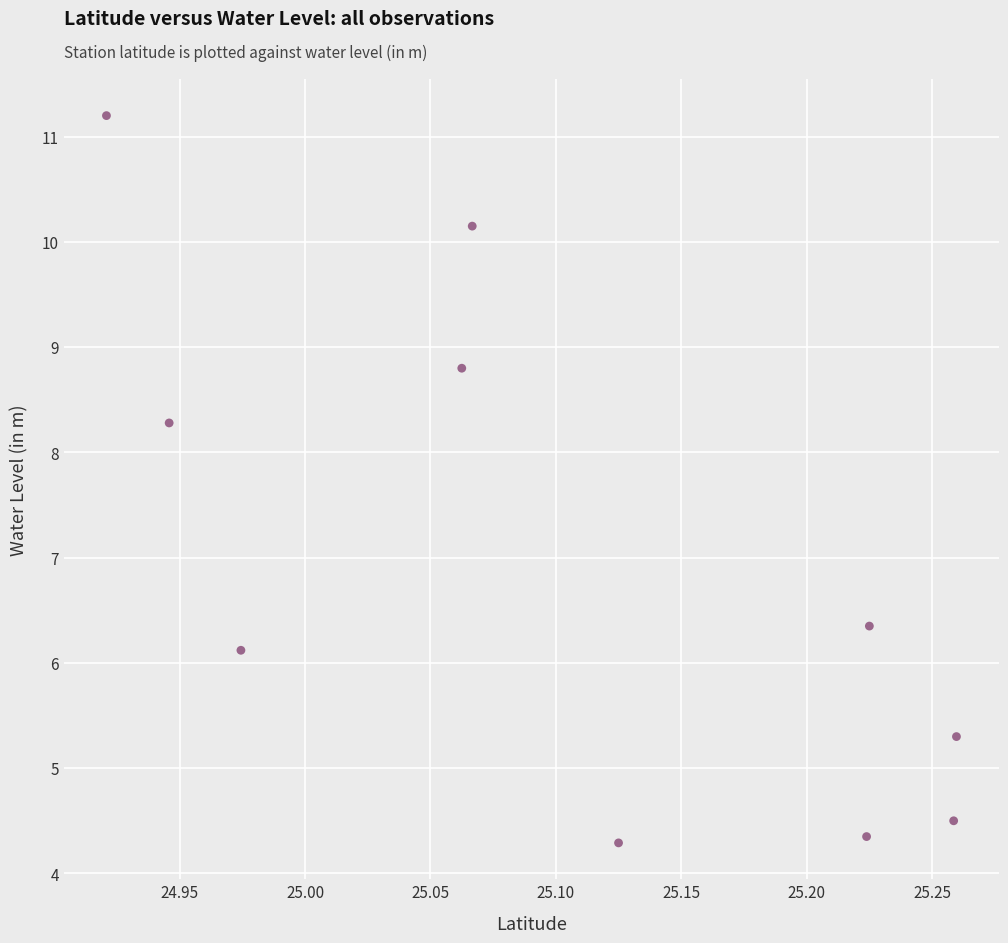

What is the average X value?

25.1